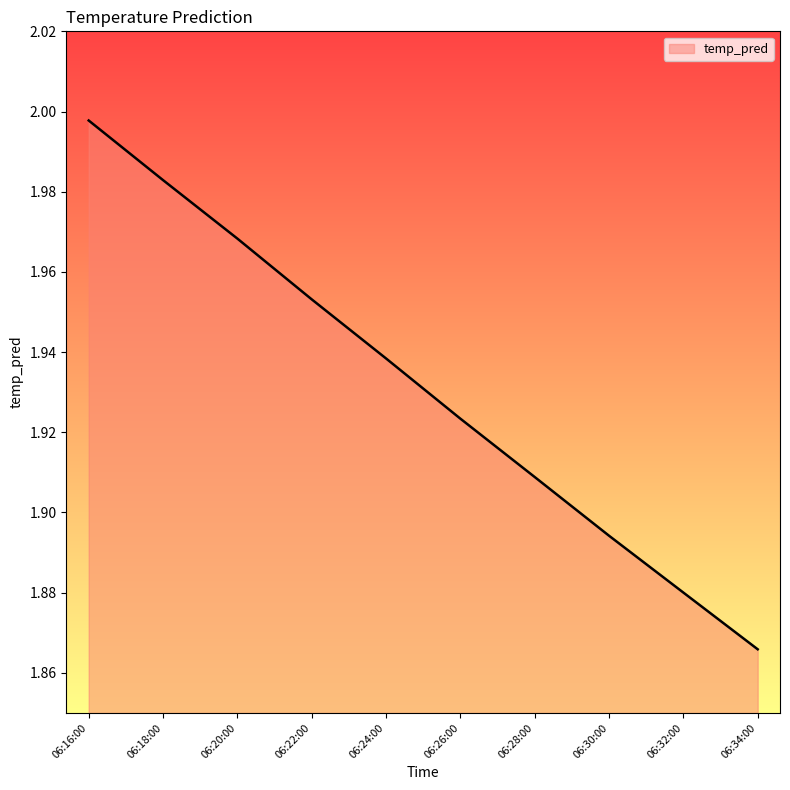

Approximately how many times larger is the value at 06:26:00 compared to 06:22:00?

1.0